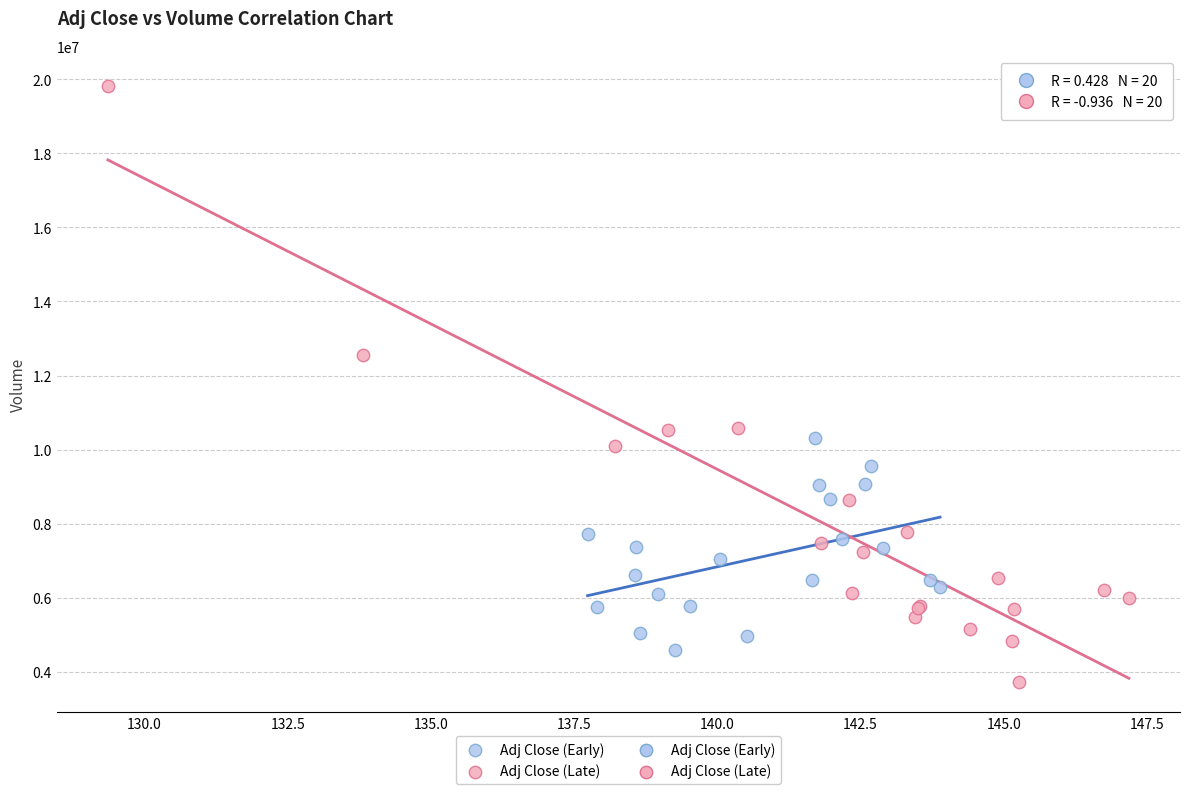

Which series reaches the minimum Y coordinate?

Adj Close (Late)